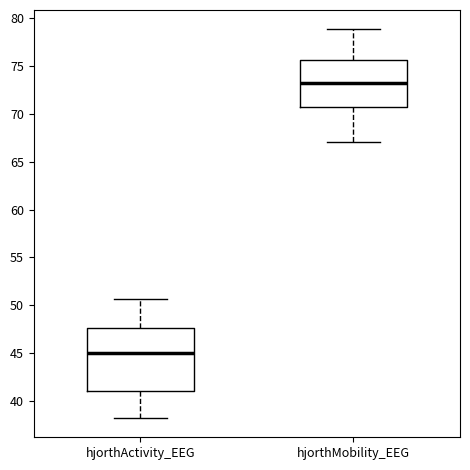

Comparing the boxes themselves (not the whiskers), which one is the tallest?

hjorthActivity_EEG